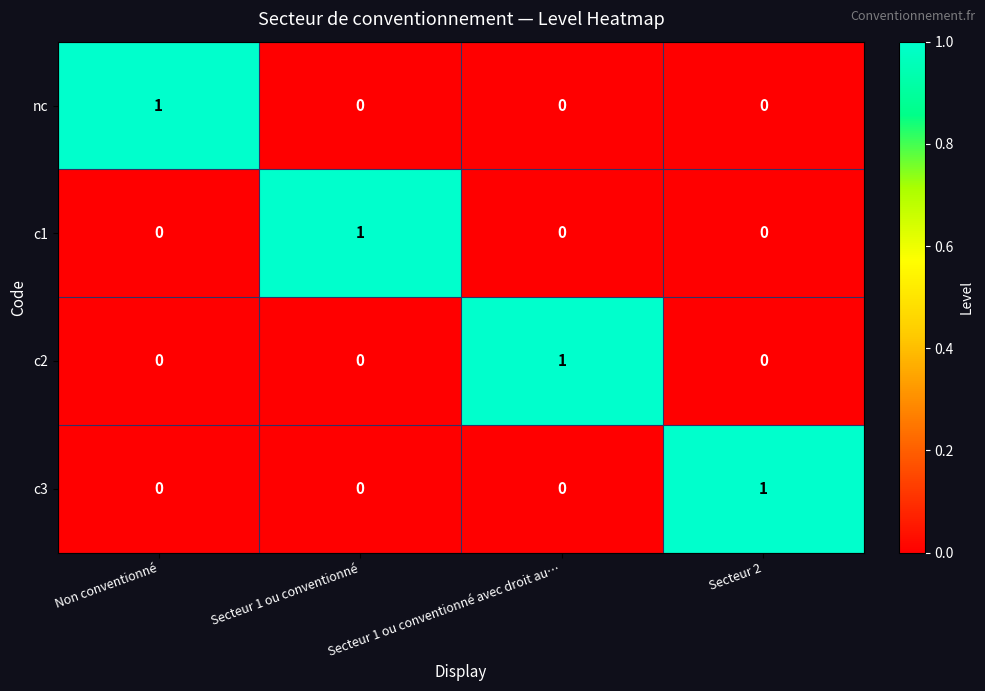

The value of c2 at Secteur 1 ou conventionné avec droit au… is 1. True or false?

True